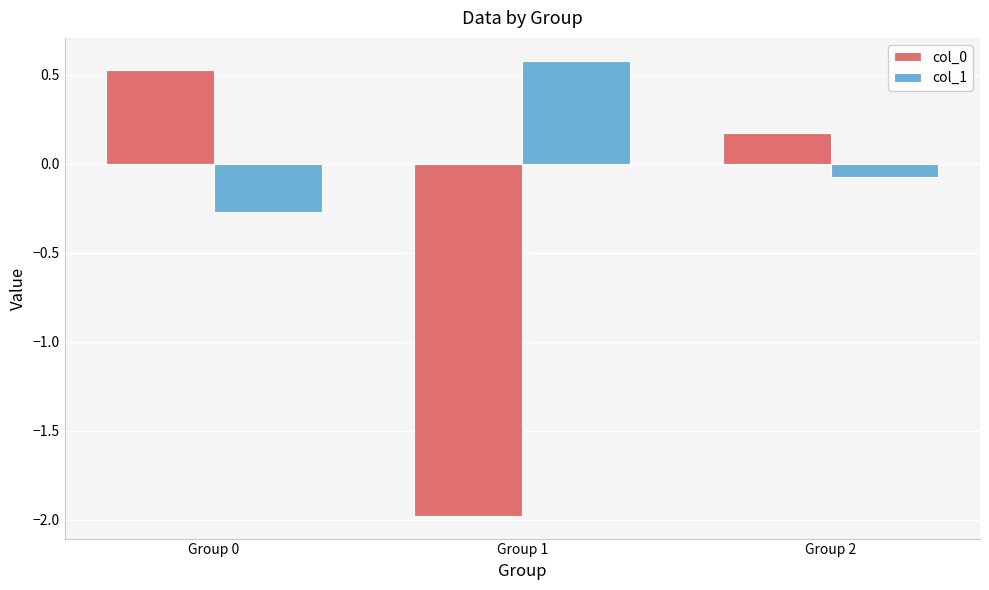

True or false: col_1 has a value of -0.1 at Group 2.

True